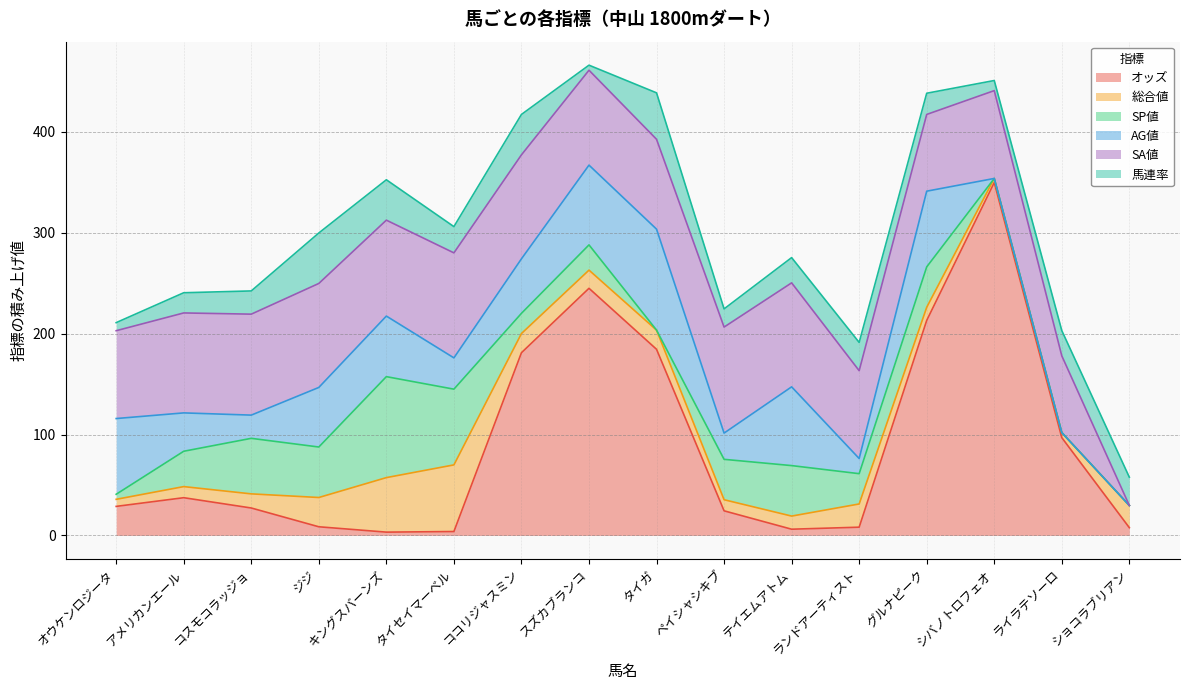

What is the difference between the maximum and minimum values in the オッズ series?

346.3